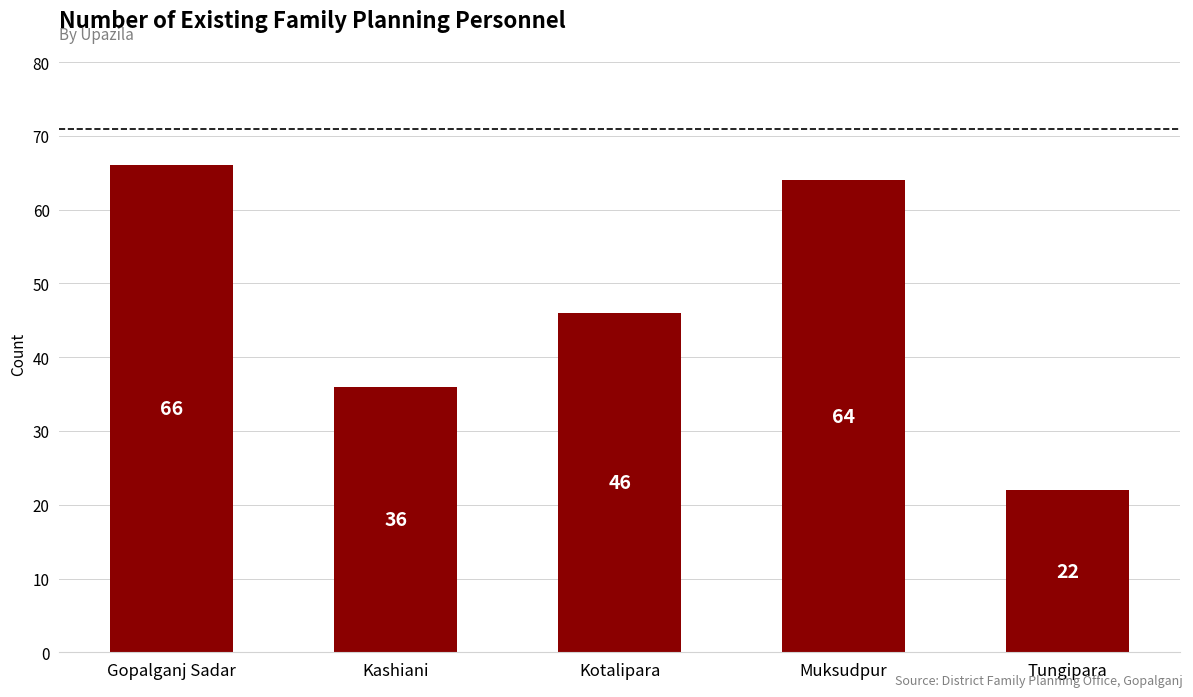

What position from the right is Tungipara?

1